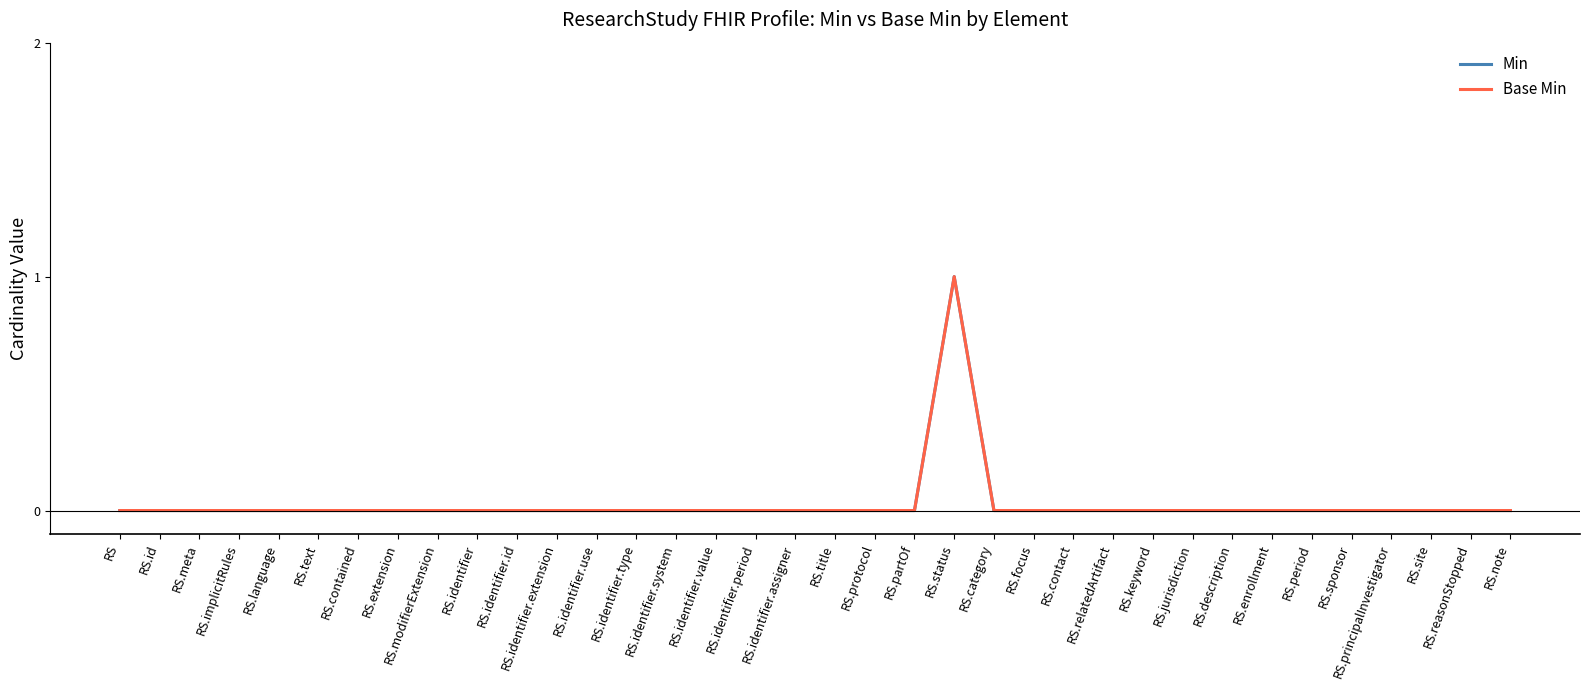

Which series has the largest total across all categories?

Min